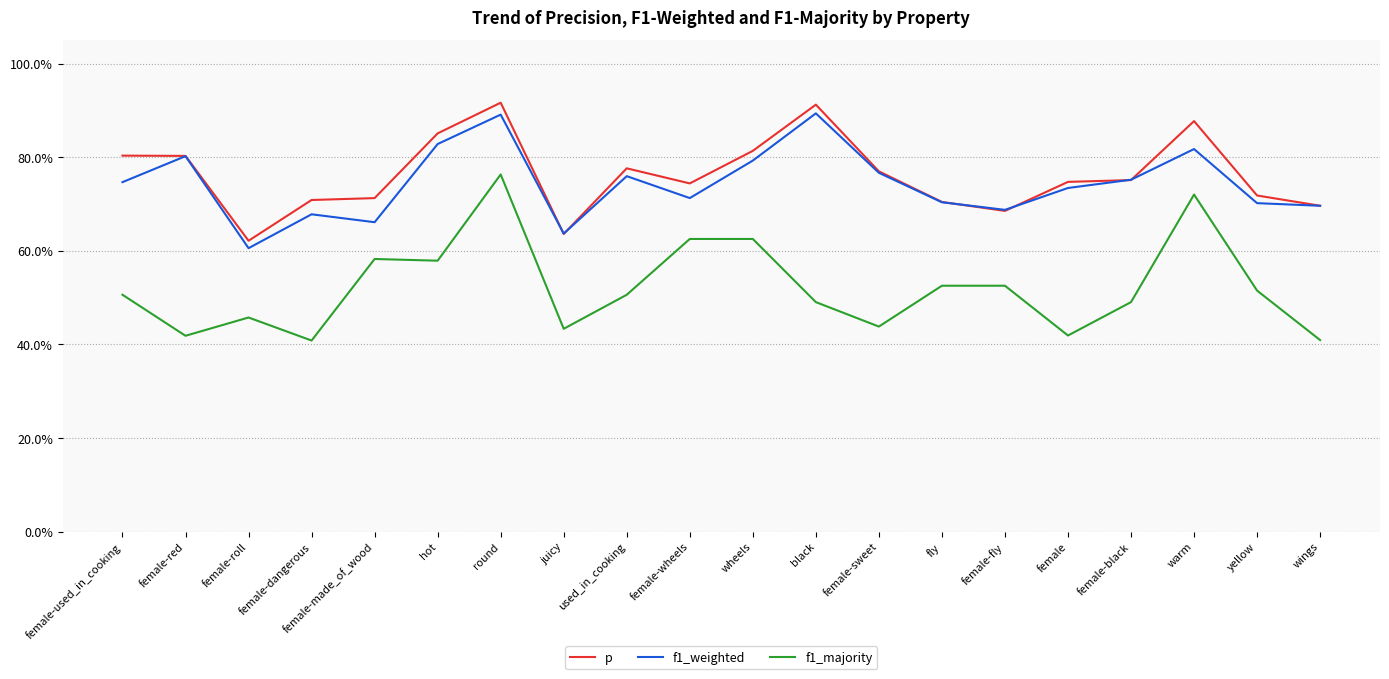

The p series shows 0.9 at round. True or false?

True